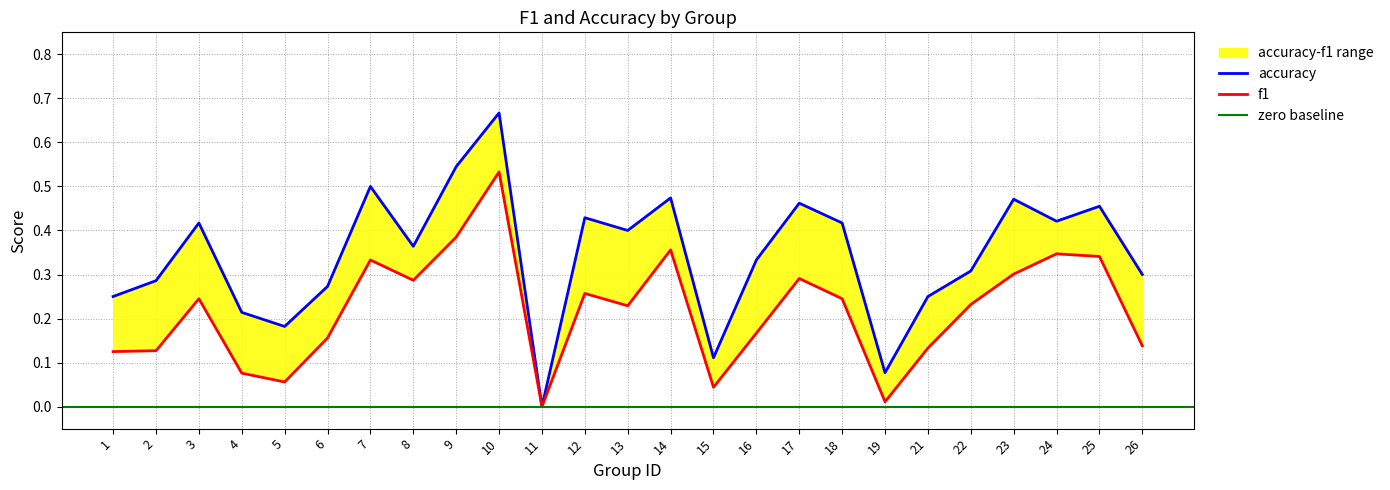

Reading left to right, what are all the values shown in this chart?

f1: 1=0.1	2=0.1	3=0.2	4=0.1	5=0.1	6=0.2	7=0.3	8=0.3	9=0.4	10=0.5	11=0.0	12=0.3	13=0.2	14=0.4	15=0.0	16=0.2	17=0.3	18=0.2	19=0.0	21=0.1	22=0.2	23=0.3	24=0.3	25=0.3	26=0.1
accuracy: 1=0.2	2=0.3	3=0.4	4=0.2	5=0.2	6=0.3	7=0.5	8=0.4	9=0.5	10=0.7	11=0.0	12=0.4	13=0.4	14=0.5	15=0.1	16=0.3	17=0.5	18=0.4	19=0.1	21=0.2	22=0.3	23=0.5	24=0.4	25=0.5	26=0.3